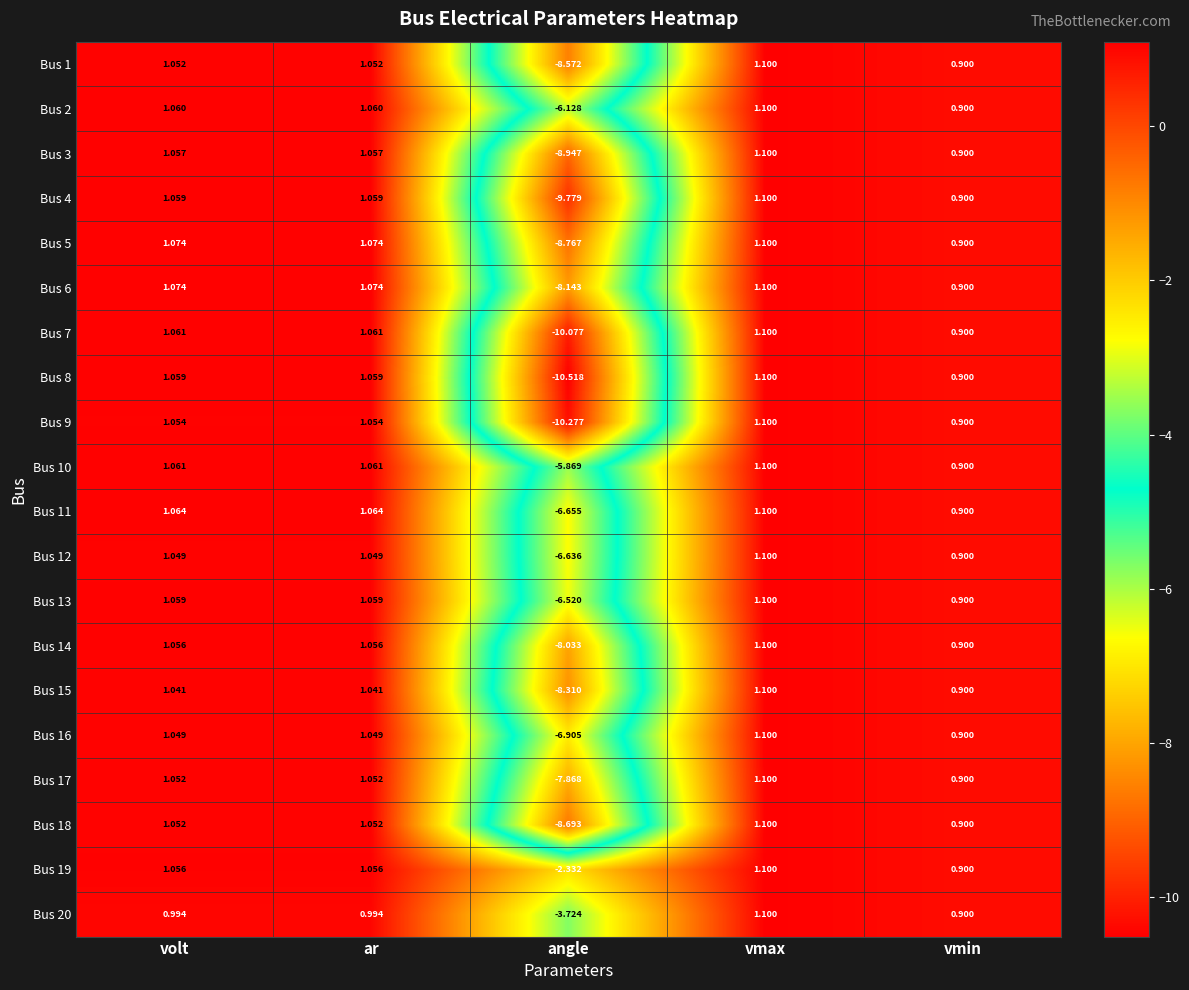

What is the smallest value displayed?

-10.5